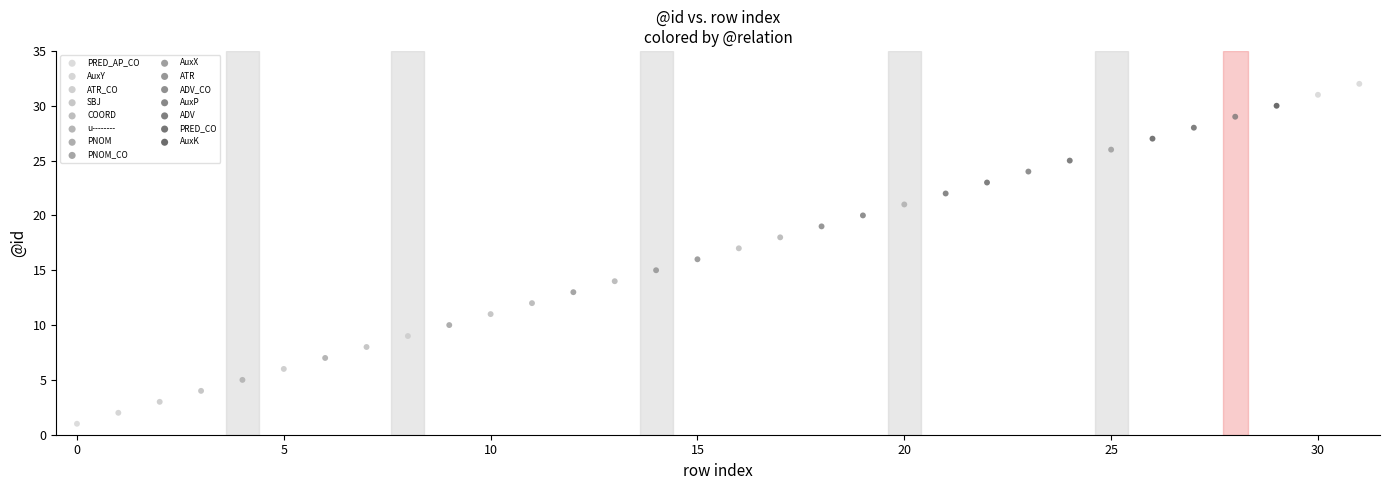

What are all the series names shown in the legend?

PRED_AP_CO, AuxY, ATR_CO, SBJ, COORD, u--------, PNOM, PNOM_CO, AuxX, ATR, ADV_CO, AuxP, ADV, PRED_CO, AuxK